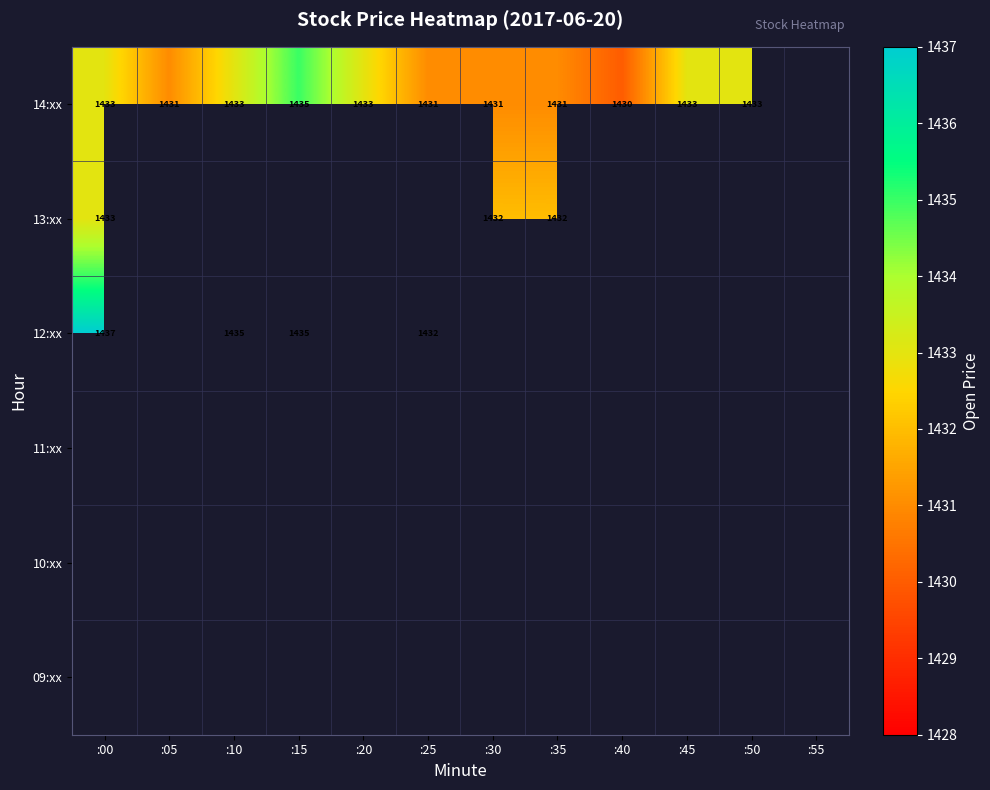

What is the approximate value of 13:xx at :30?

1432.0